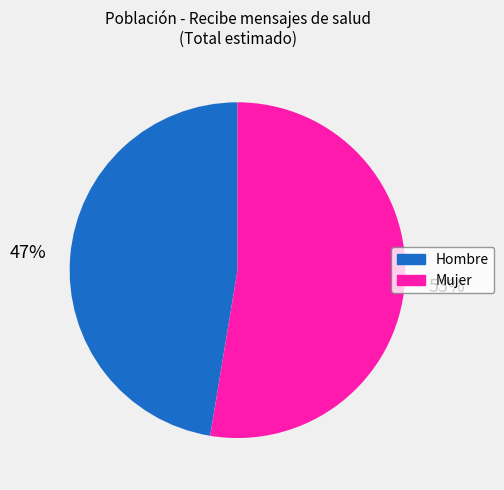

Rank the categories by value from highest to lowest.

Mujer, Hombre